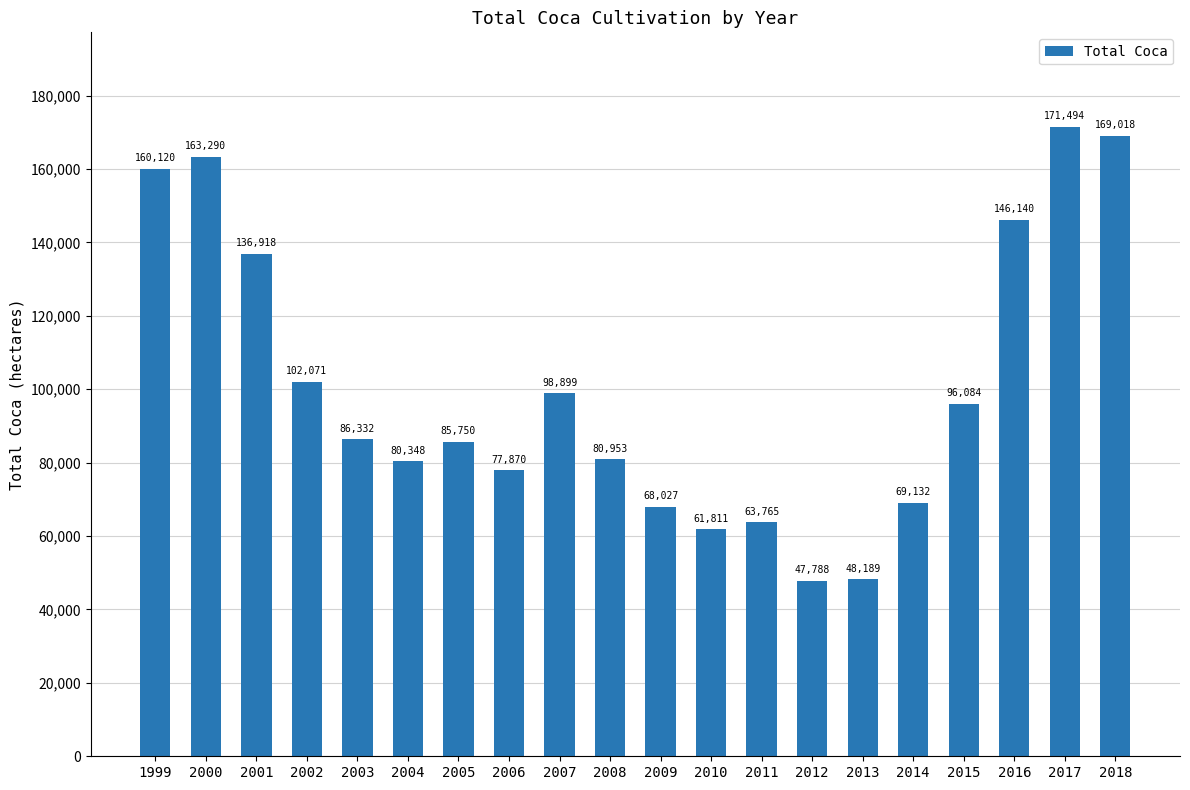

Which category has the lowest value across all series?

2012